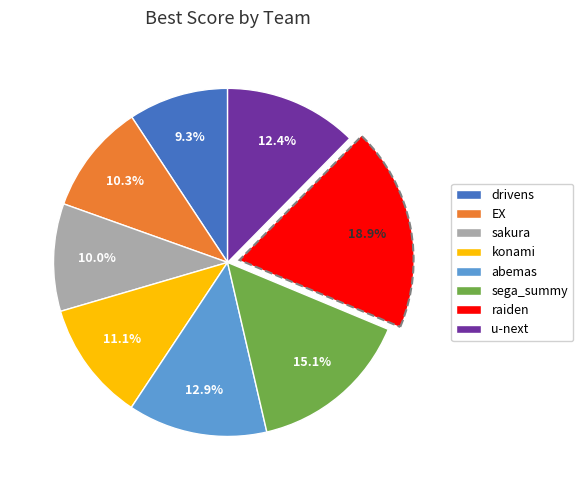

Which category has the biggest portion of the pie?

raiden